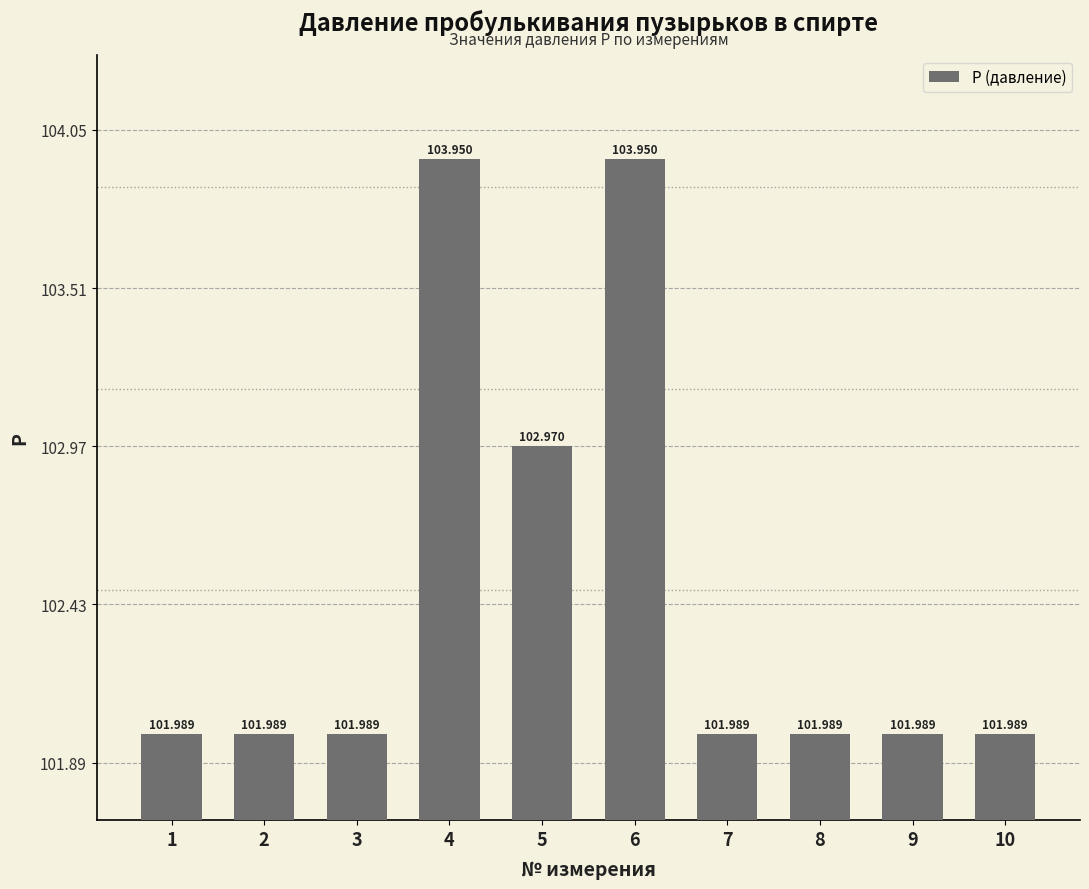

What is the difference between the second highest and minimum values?

2.0